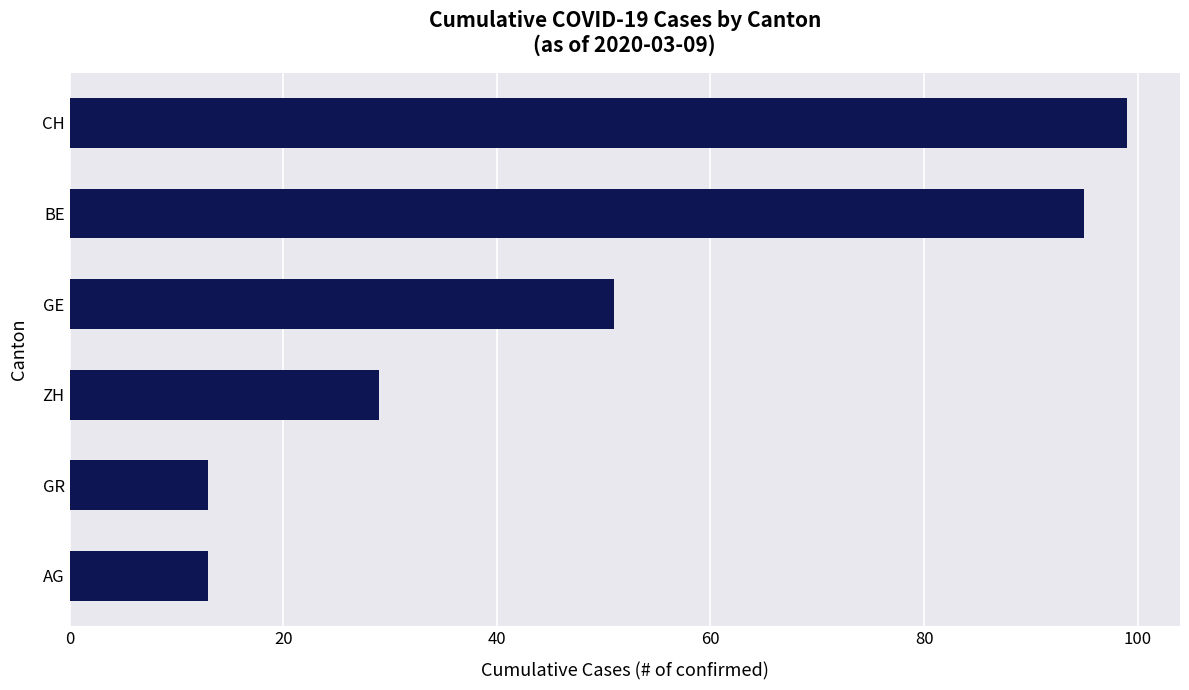

Reading top to bottom, what are all the values shown in this chart?

99	95	51	29	13	13